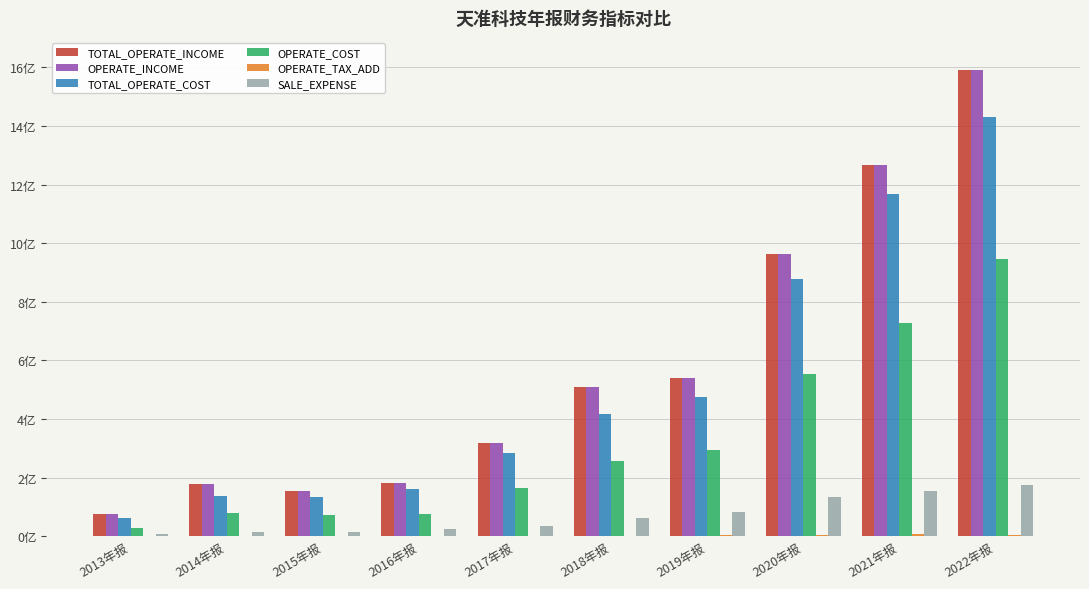

Reading right to left, transcribe all the data shown in this chart.

TOTAL_OPERATE_INCOME: 2022年报=1589167432.3	2021年报=1265238702.3	2020年报=964110234.9	2019年报=541069294.1	2018年报=508279959.3	2017年报=319201234.8	2016年报=180849622.9	2015年报=156143715.5	2014年报=177122676.0	2013年报=77905262.6
OPERATE_INCOME: 2022年报=1589167432.3	2021年报=1265238702.3	2020年报=964110234.9	2019年报=541069294.1	2018年报=508279959.3	2017年报=319201234.8	2016年报=180849622.9	2015年报=156143715.5	2014年报=177122676.0	2013年报=77905262.6
TOTAL_OPERATE_COST: 2022年报=1431677983.5	2021年报=1168089812.8	2020年报=877671206.7	2019年报=474855400.6	2018年报=417057620.6	2017年报=285367863.0	2016年报=162201157.2	2015年报=135328634.4	2014年报=139205604.0	2013年报=62043309.6
OPERATE_COST: 2022年报=944778532.7	2021年报=728141352.7	2020年报=554556955.9	2019年报=293536044.1	2018年报=258343552.2	2017年报=165844180.9	2016年报=75946311.6	2015年报=73069450.5	2014年报=79993511.5	2013年报=28792152.6
OPERATE_TAX_ADD: 2022年报=3909125.9	2021年报=7852033.7	2020年报=4230049.5	2019年报=5177156.3	2018年报=2724977.8	2017年报=2669250.0	2016年报=2160716.4	2015年报=1503919.2	2014年报=1502196.5	2013年报=320087.0
SALE_EXPENSE: 2022年报=175426952.7	2021年报=154749549.7	2020年报=135711816.6	2019年报=83214091.1	2018年报=61527883.0	2017年报=34648339.8	2016年报=23827914.9	2015年报=15391620.7	2014年报=15302475.8	2013年报=9210035.0